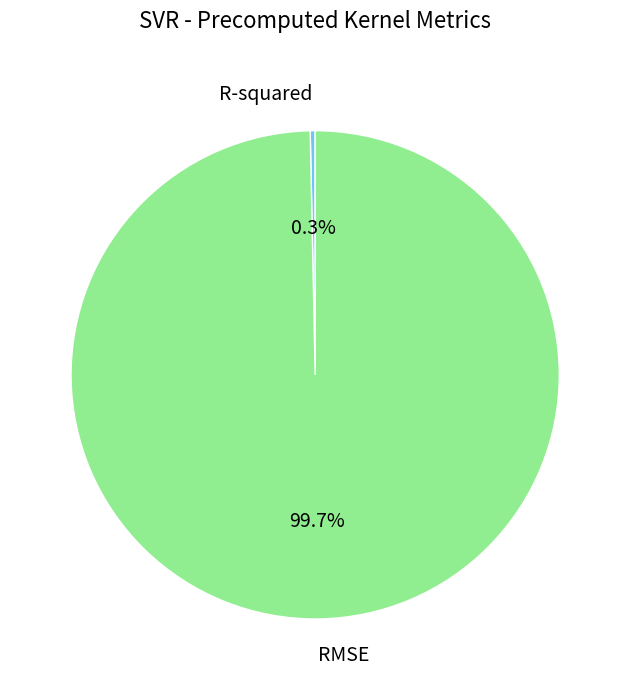

To the nearest percent, what is the average slice percentage?

50%